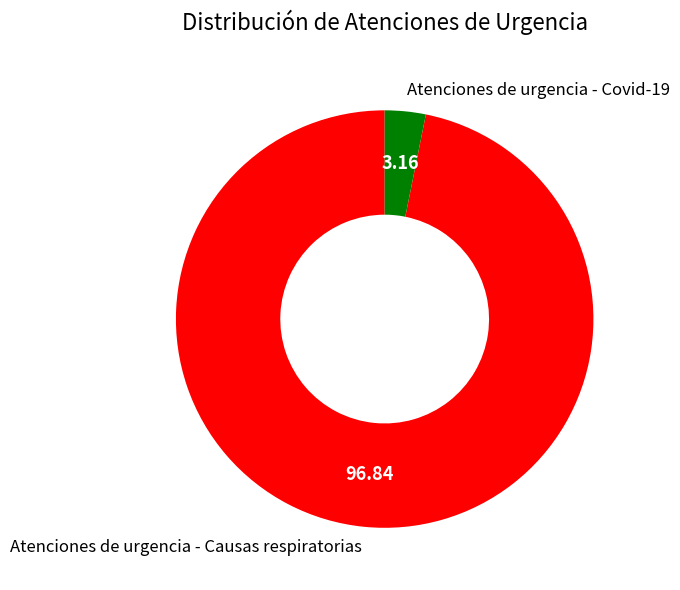

What is the majority slice?

Atenciones de urgencia - Causas respiratorias